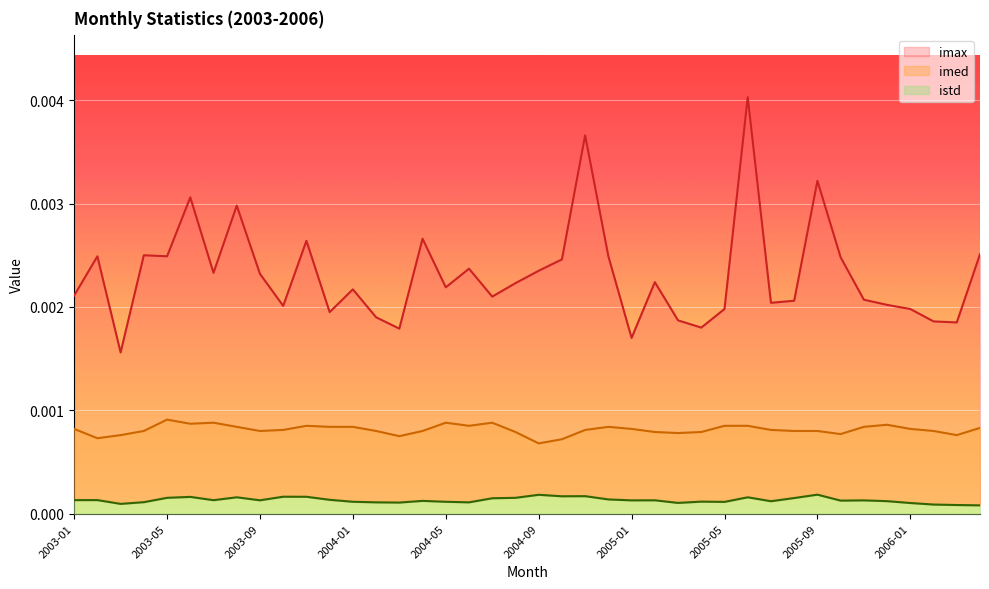

What is the sum of all imax values?

0.1